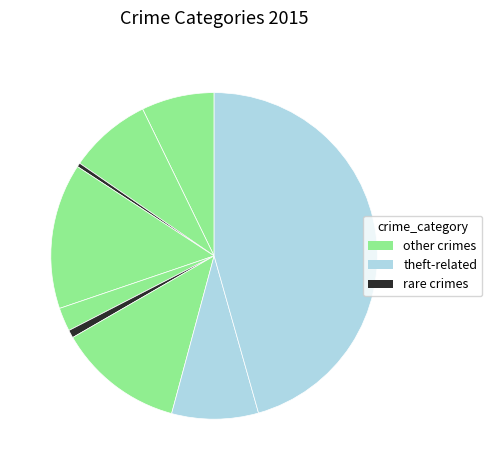

Count the number of slices in the pie.

9